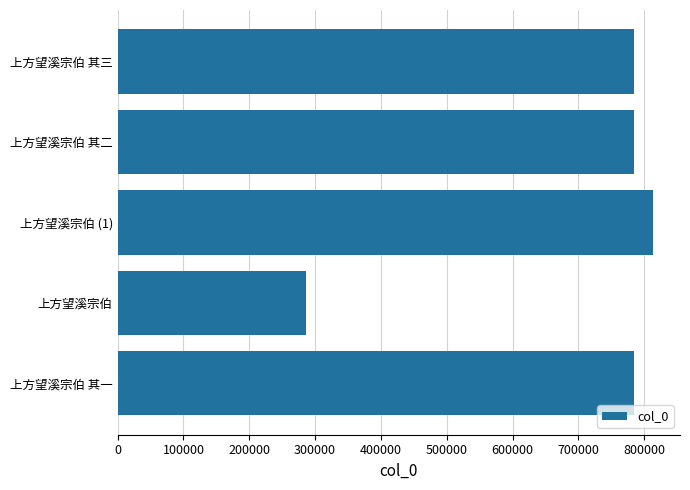

What value does the data have at 上方望溪宗伯 (1), to the nearest 50?

813600